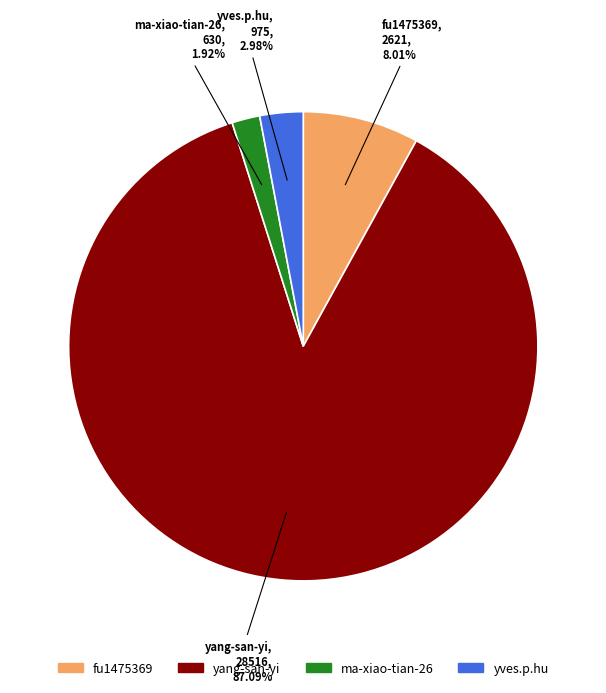

How many slices are in this pie chart?

4